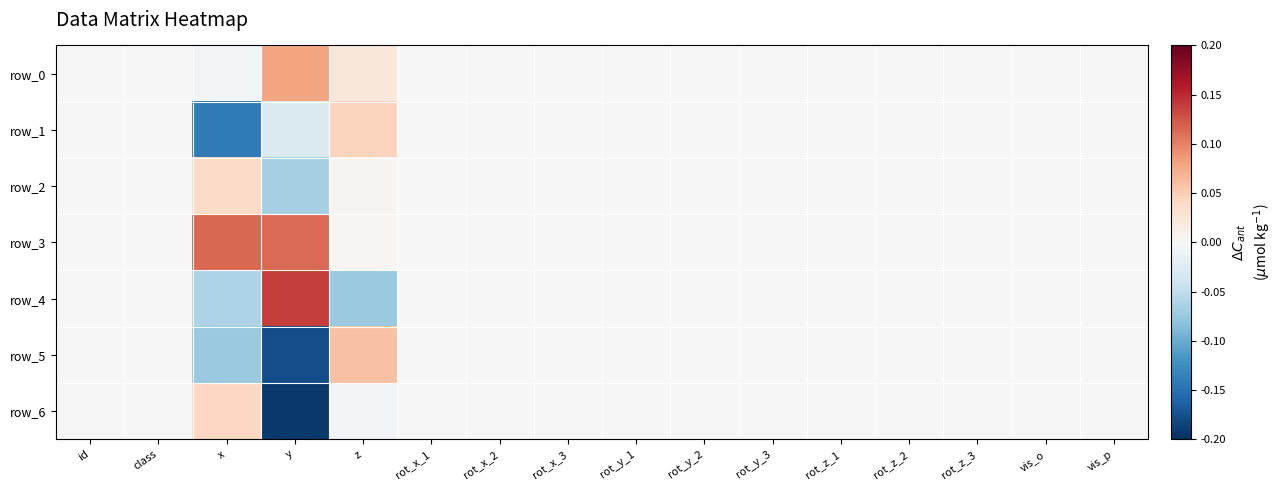

At which label does row_1 first exceed 0?

z